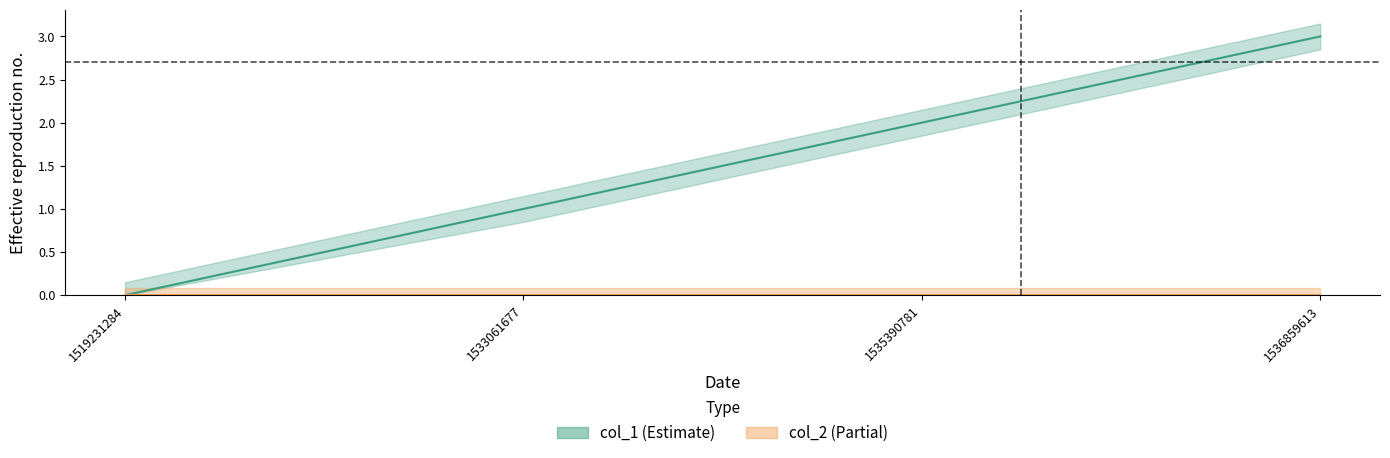

The chart shows a value of 1 at 1536859613. True or false?

False